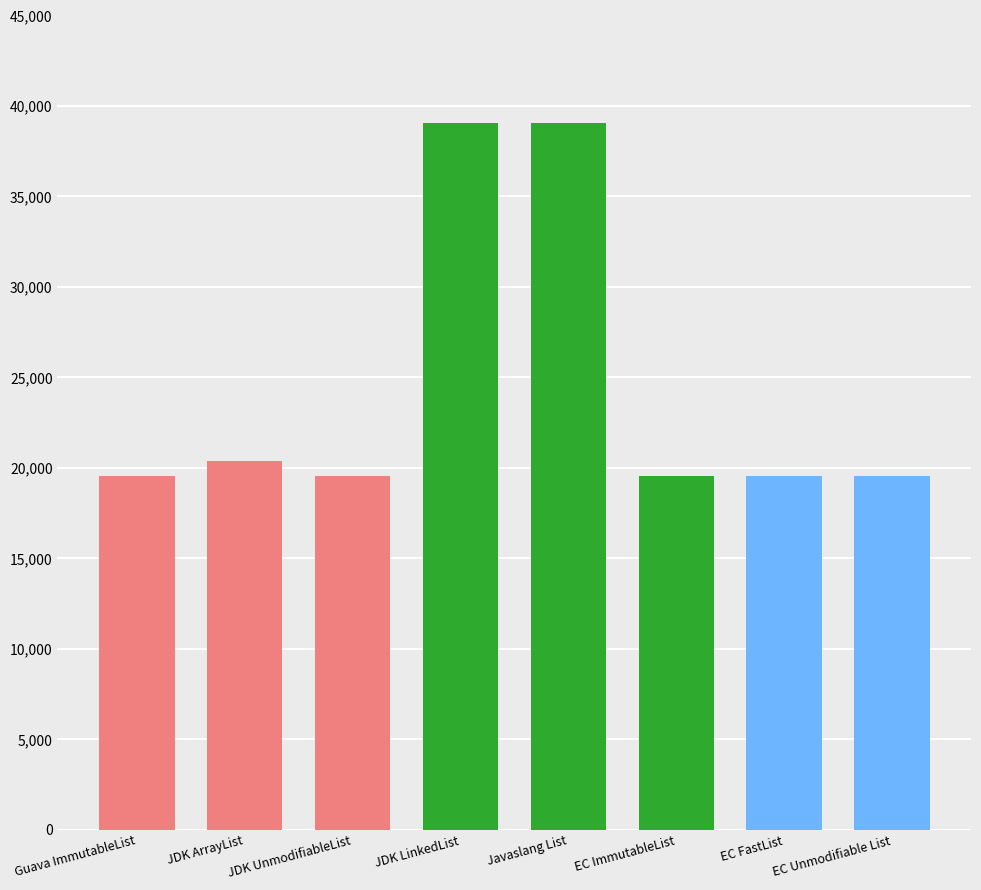

The value at JDK LinkedList is 39062. True or false?

True